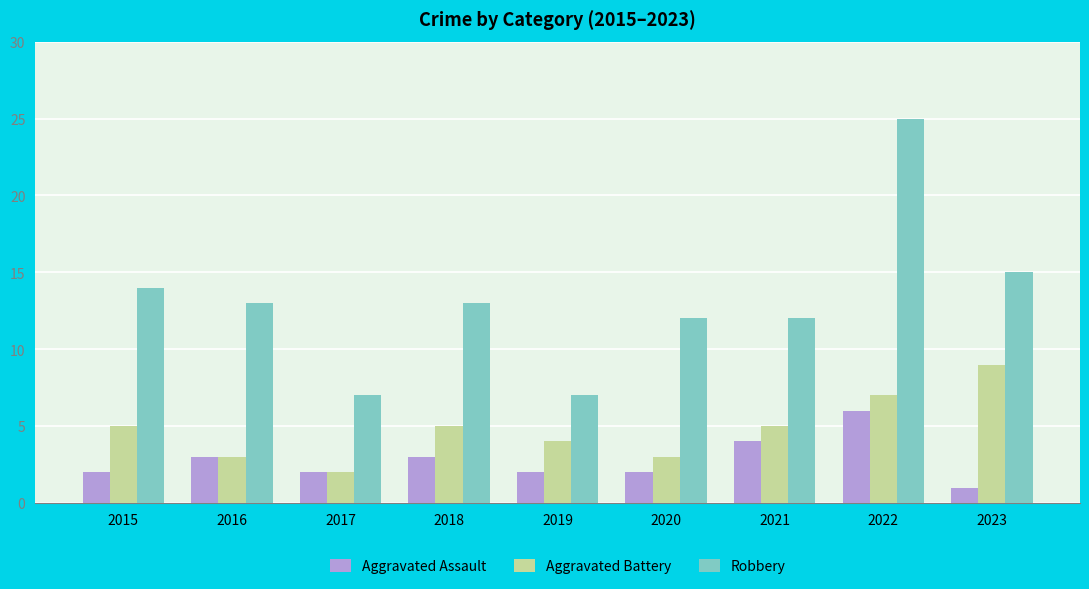

What value does the Aggravated Battery series have at 2018?

5